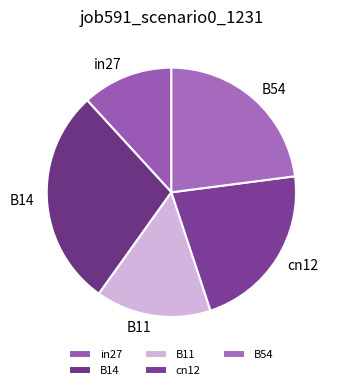

Do B14 and B11 together represent more than half of the pie?

No